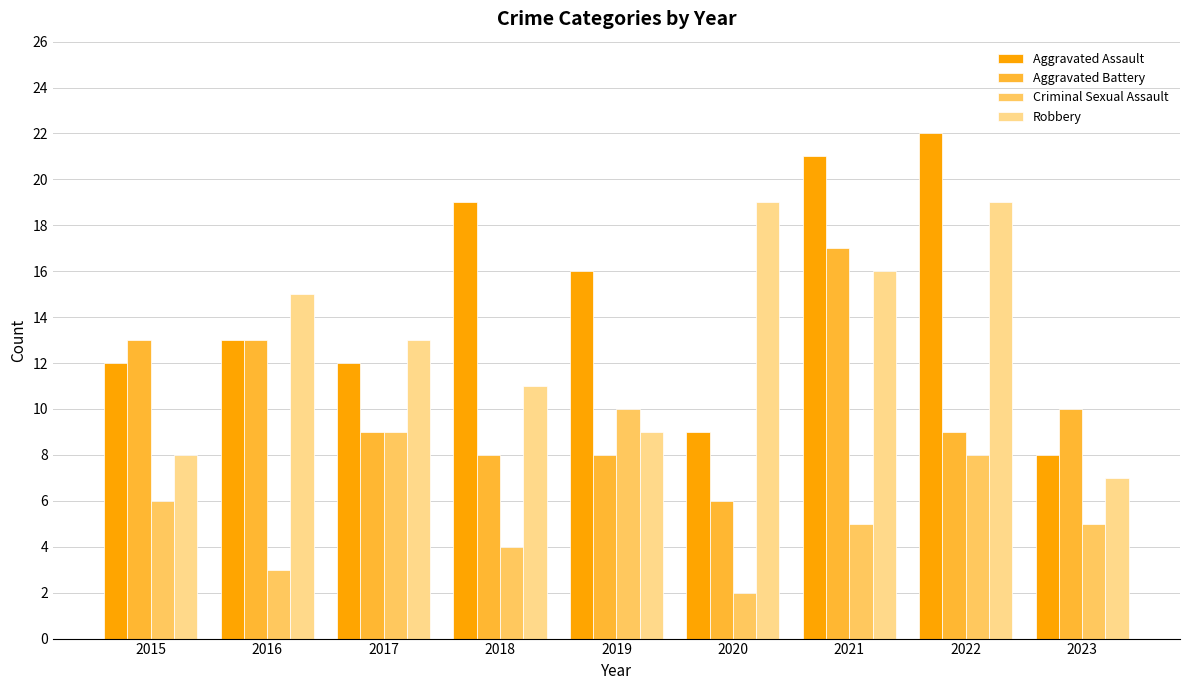

What is the spread (max minus min) of values at 2023?

5